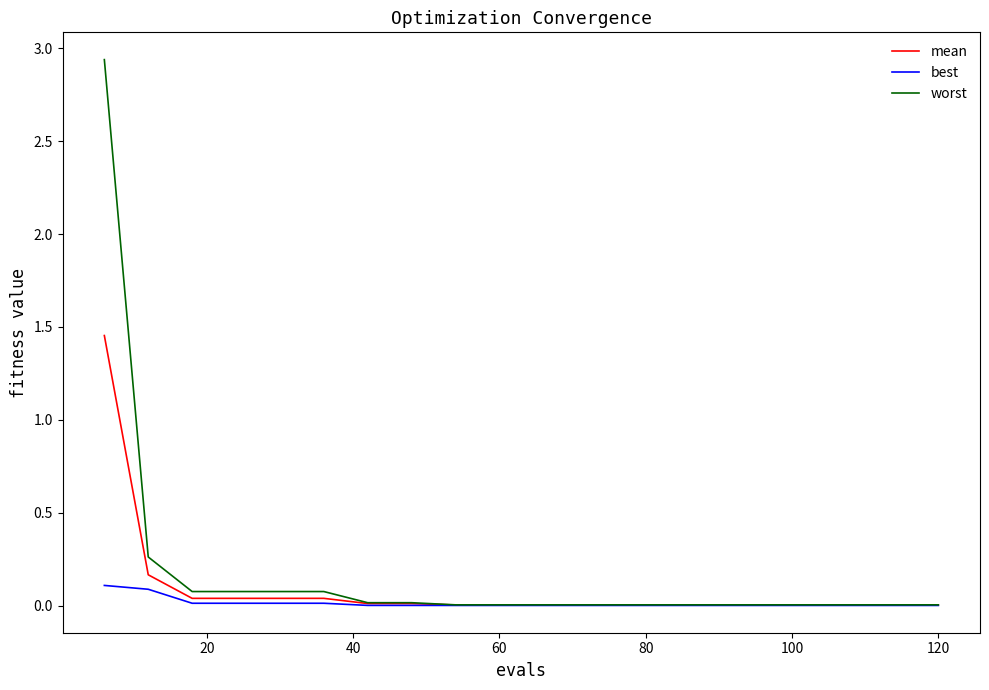

Which series has the largest range (max minus min)?

worst